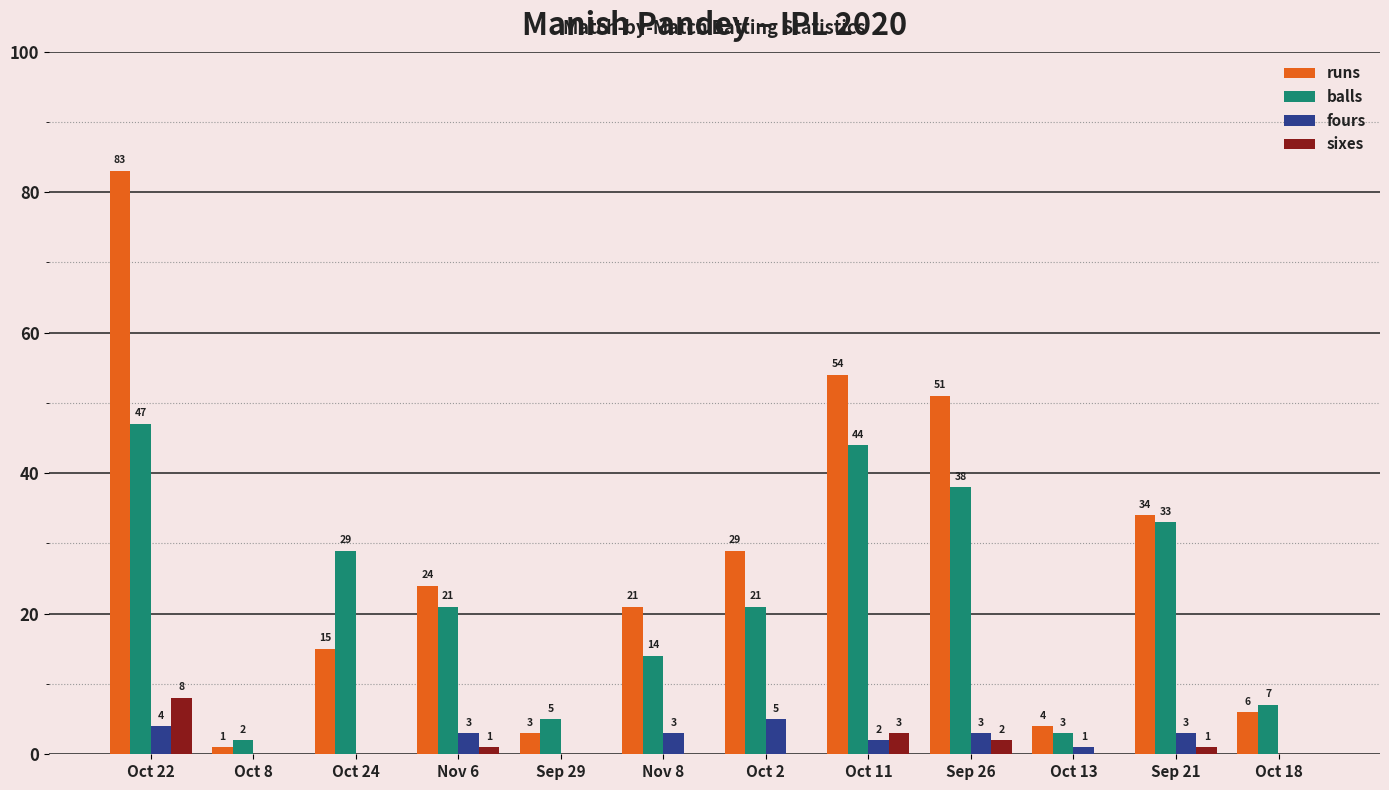

Are the bars grouped side by side (vs. stacked)?

Yes